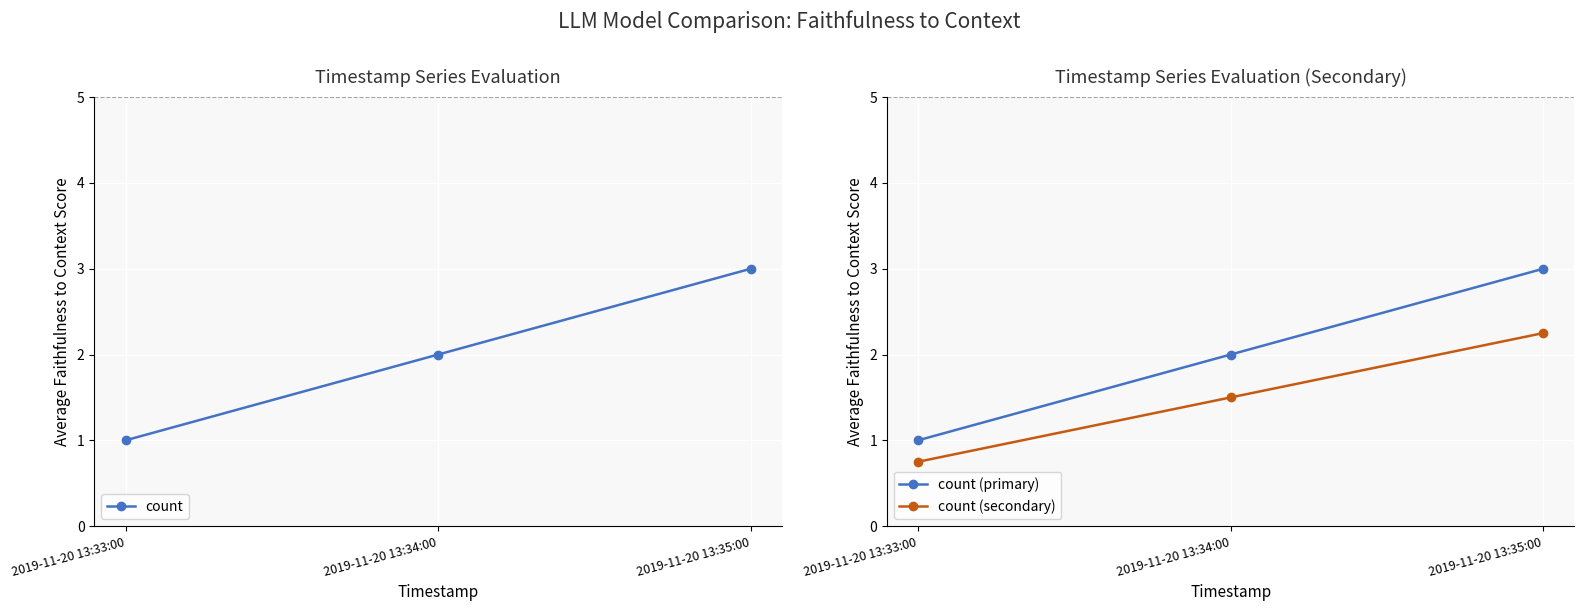

What is the greatest value displayed?

3.0